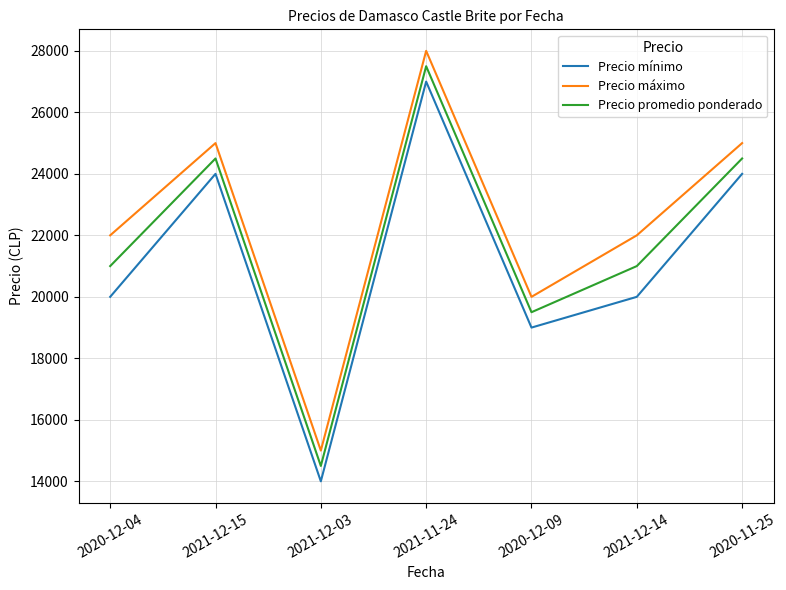

Reading left to right, extract all data points from this chart.

Precio mínimo: 2020-12-04=20000	2021-12-15=24000	2021-12-03=14000	2021-11-24=27000	2020-12-09=19000	2021-12-14=20000	2020-11-25=24000
Precio máximo: 2020-12-04=22000	2021-12-15=25000	2021-12-03=15000	2021-11-24=28000	2020-12-09=20000	2021-12-14=22000	2020-11-25=25000
Precio promedio ponderado: 2020-12-04=21000	2021-12-15=24500	2021-12-03=14500	2021-11-24=27500	2020-12-09=19500	2021-12-14=21000	2020-11-25=24500